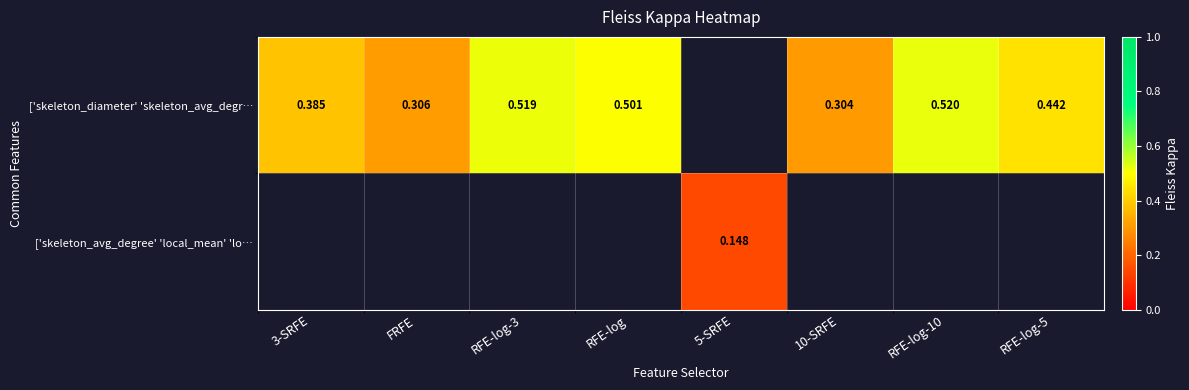

Which series has the largest range (max minus min)?

['skeleton_diameter' 'skeleton_avg_degr…